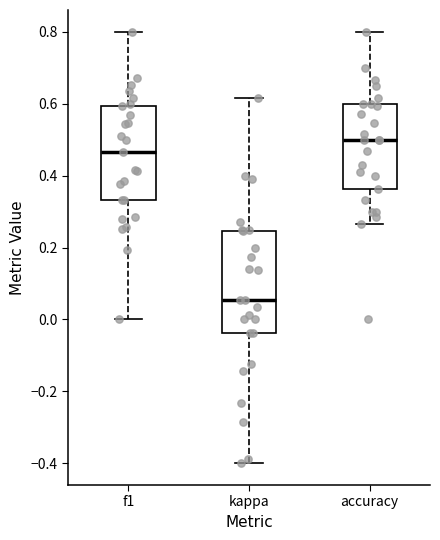

Which box is the tallest, from its lower edge to its upper edge?

kappa